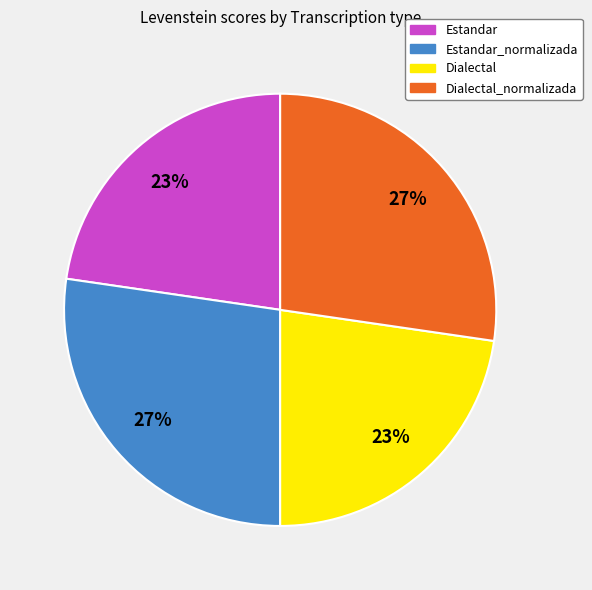

True or false: Dialectal accounts for 13% of the total.

False